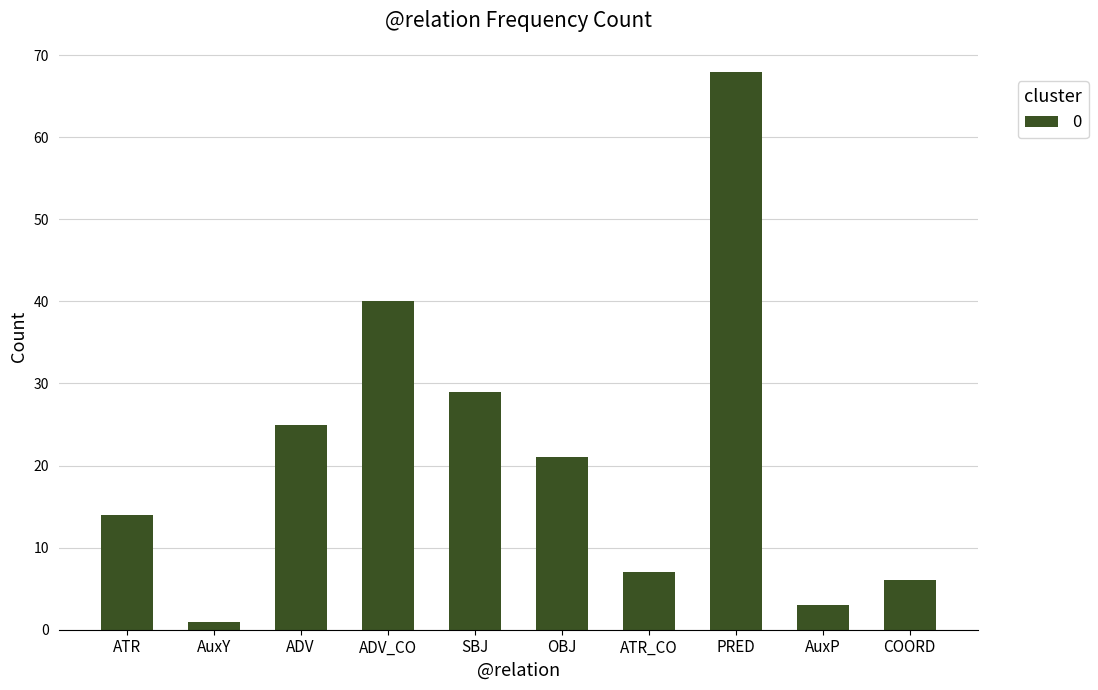

At which label does the data first exceed 21?

ADV